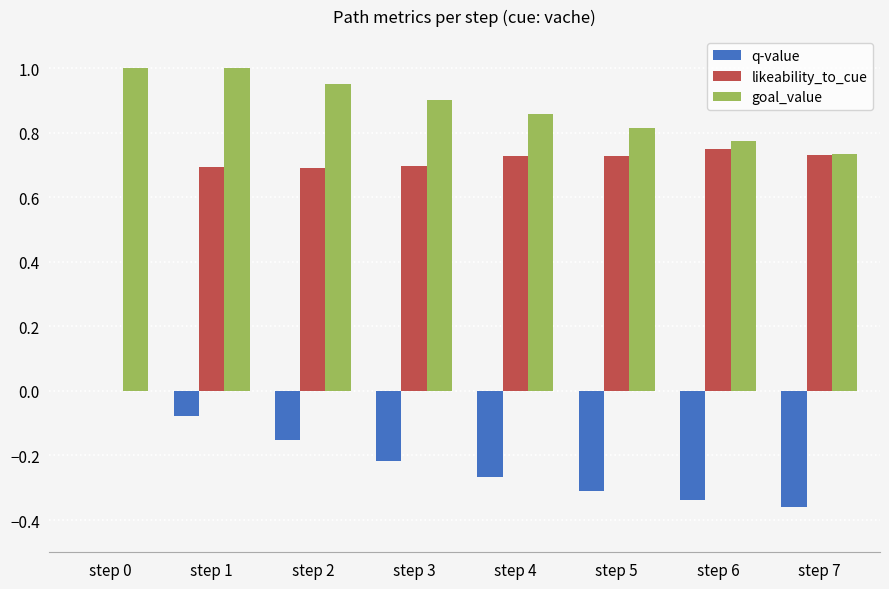

At which category is the sum across all series the highest?

step 1